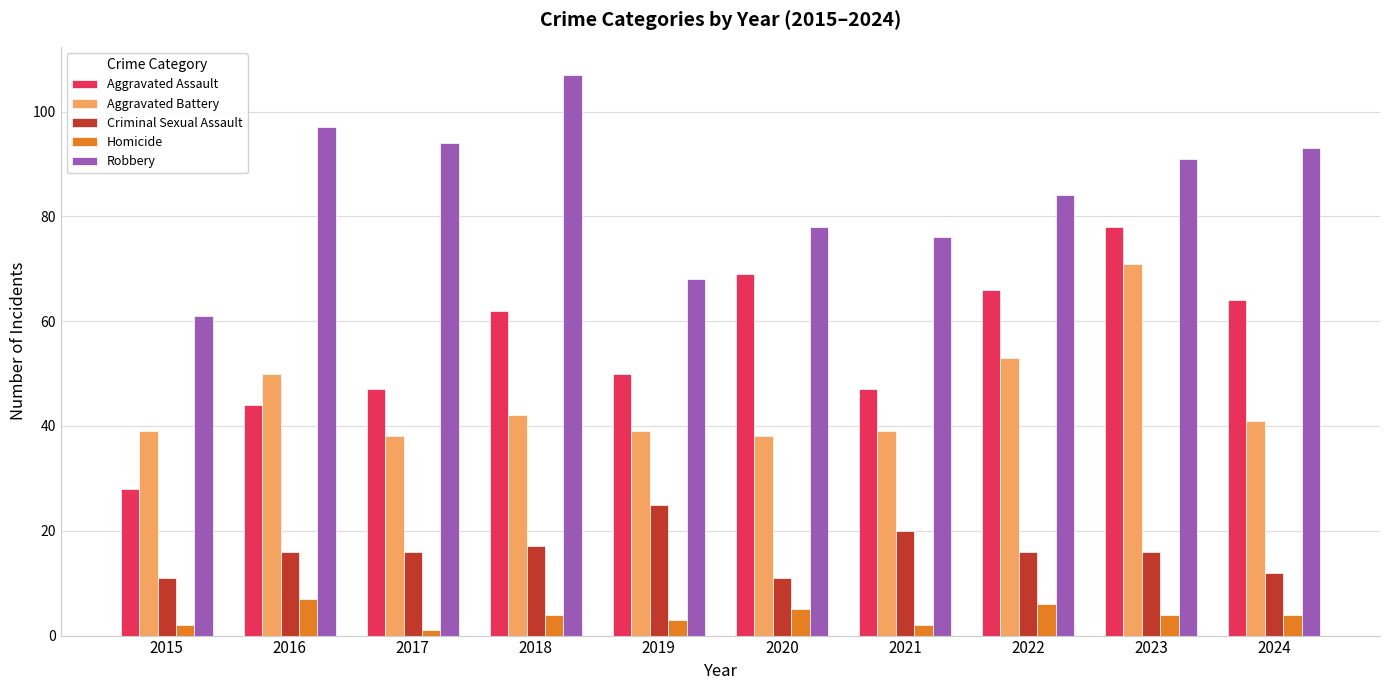

Where does the Robbery series first go above 91?

2016